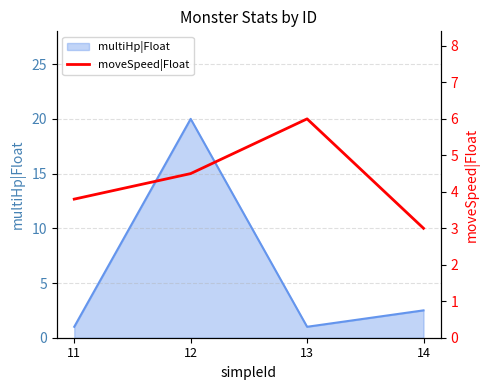

Does the chart have visible grid lines?

Yes